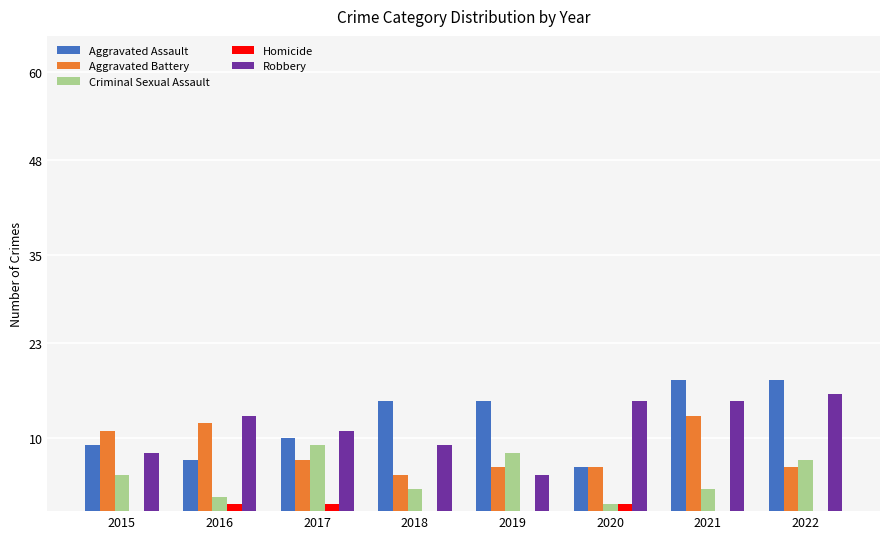

What is the difference between the Aggravated Assault values at 2019 and 2022?

3